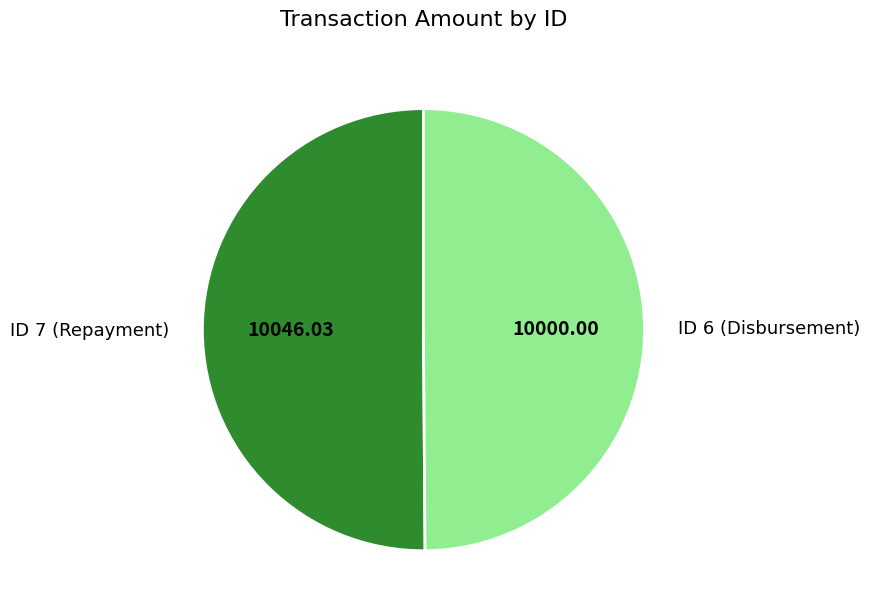

What is the ratio of the value at ID 7 (Repayment) to the value at ID 6 (Disbursement)?

1.0